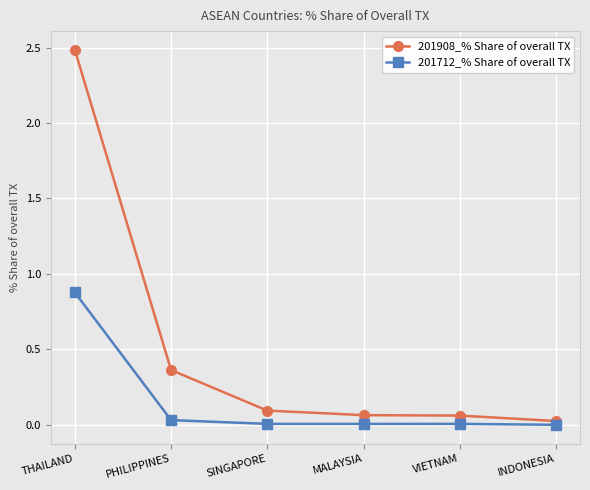

Rank the series by their average value, from highest to lowest.

201908_% Share of overall TX, 201712_% Share of overall TX